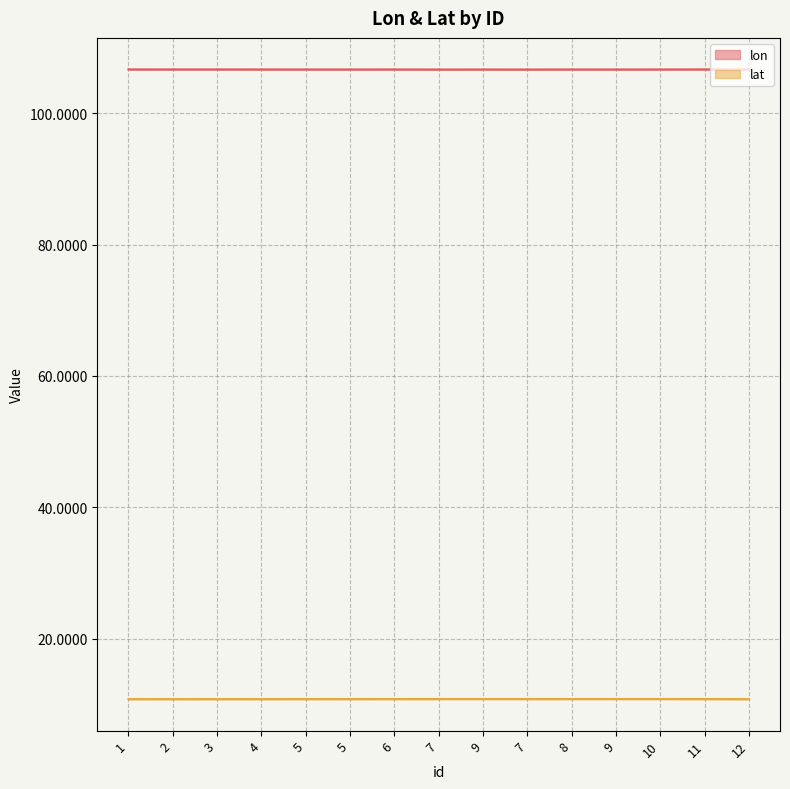

The lat series shows 17.6 at 9. True or false?

False